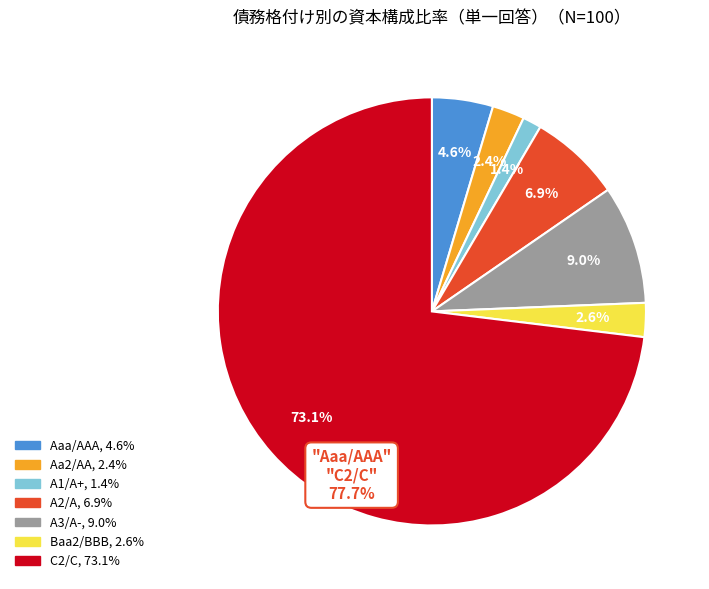

True or false: A2/A accounts for 24% of the total.

False